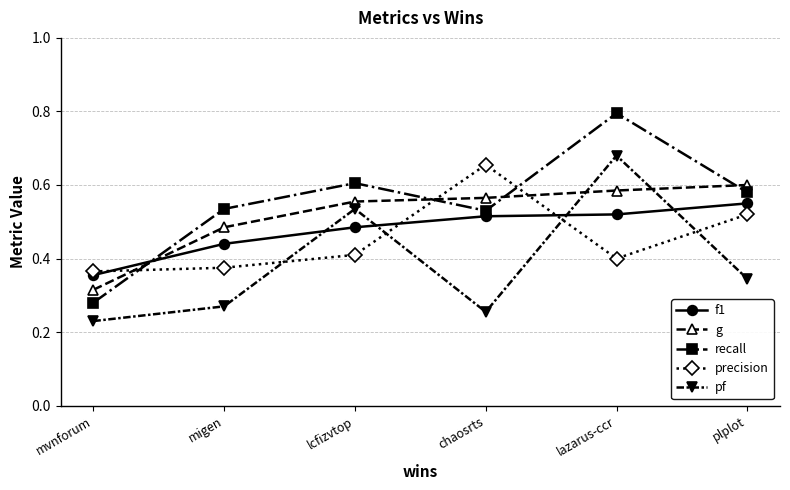

Is the value of g at lcfizvtop greater than the value of recall at migen?

Yes